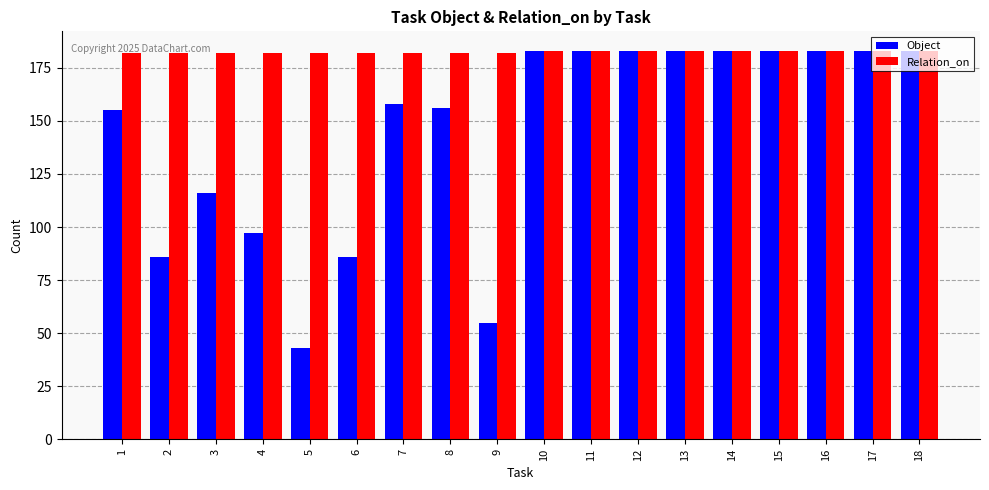

What is the total value across all series at 7?

340